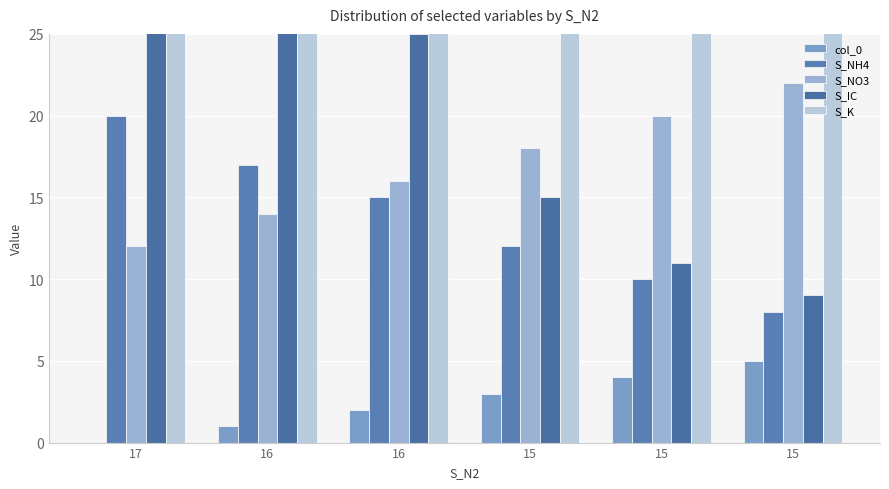

Rank the categories by S_NO3 value from highest to lowest.

15, 15, 15, 16, 16, 17